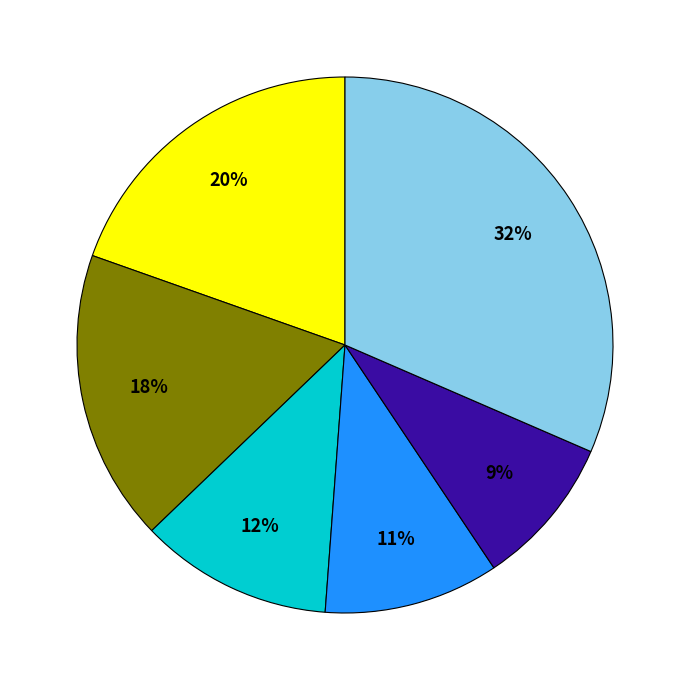

Is there a majority slice in this chart?

No